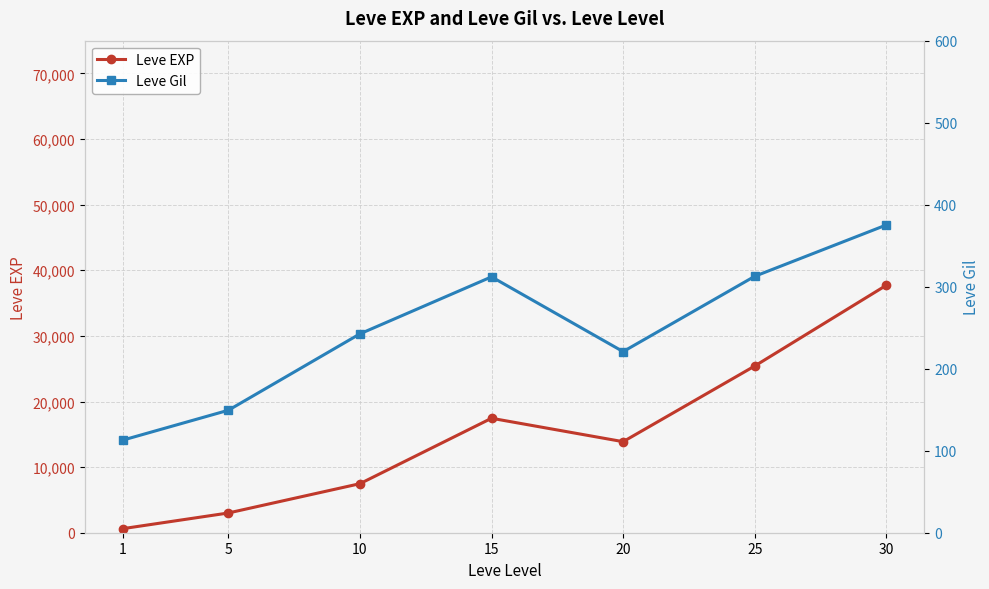

Where is the first local maximum for Leve EXP?

15